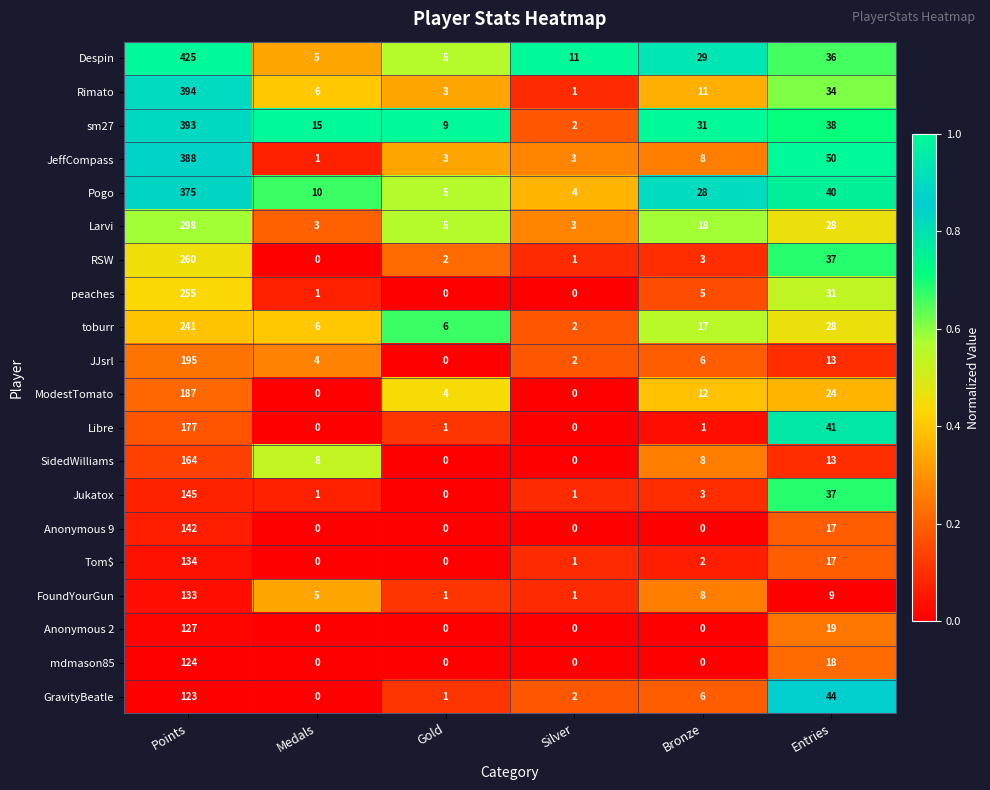

At which label does GravityBeatle first exceed 6?

Points